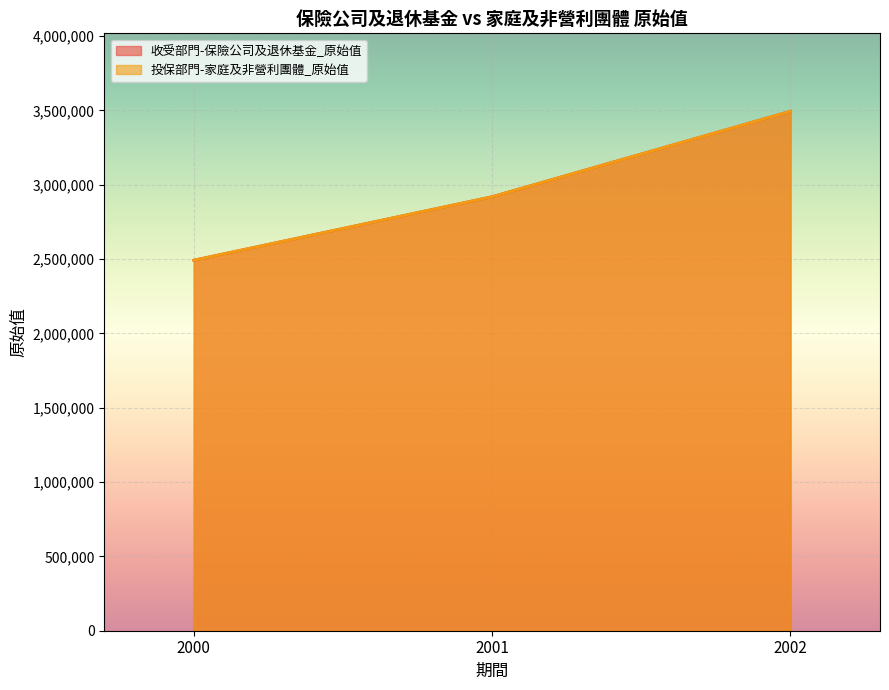

At how many categories does at least one series exceed 2580058?

2